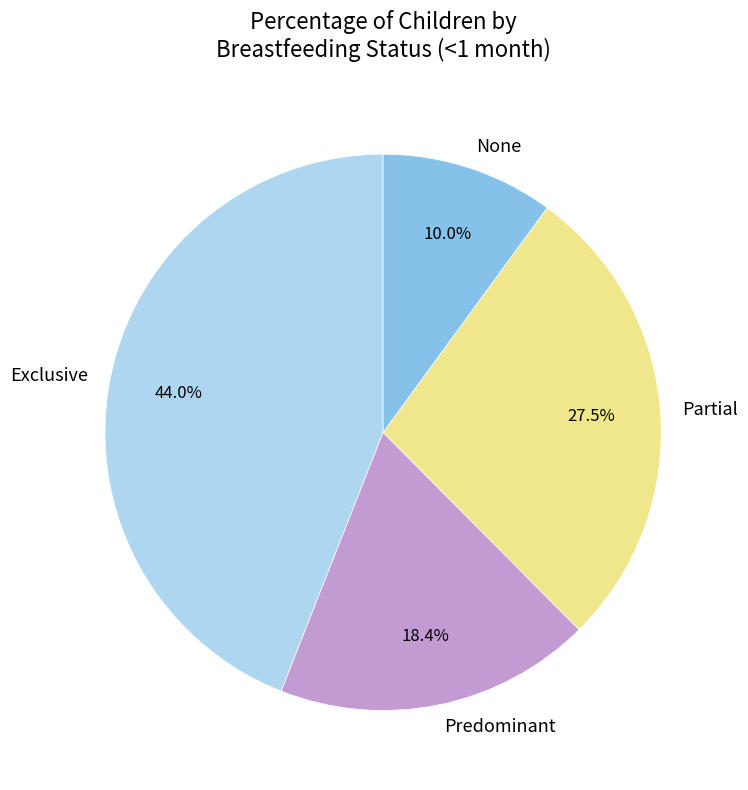

Rank the categories by value from highest to lowest.

Exclusive, Partial, Predominant, None